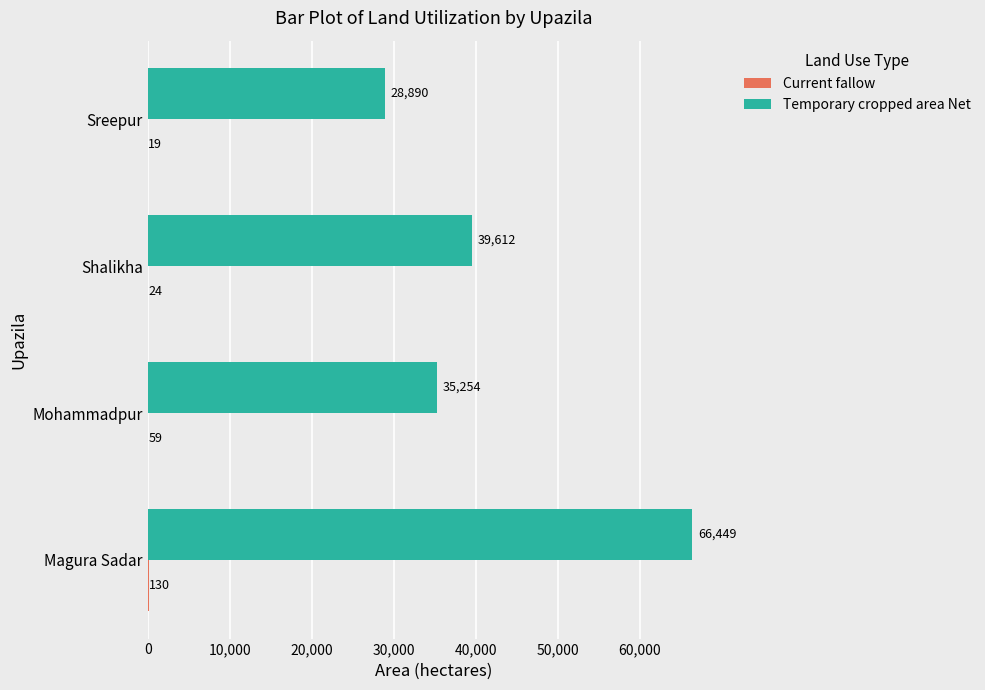

Count the number of data series in this chart.

2